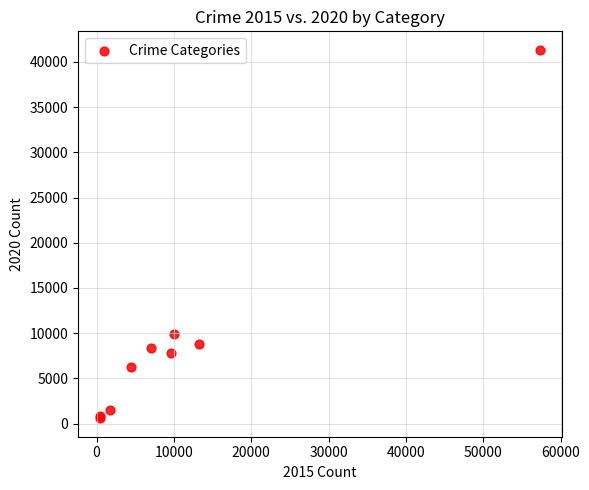

What Y value in the scatter plot is closest to 20967?

9959